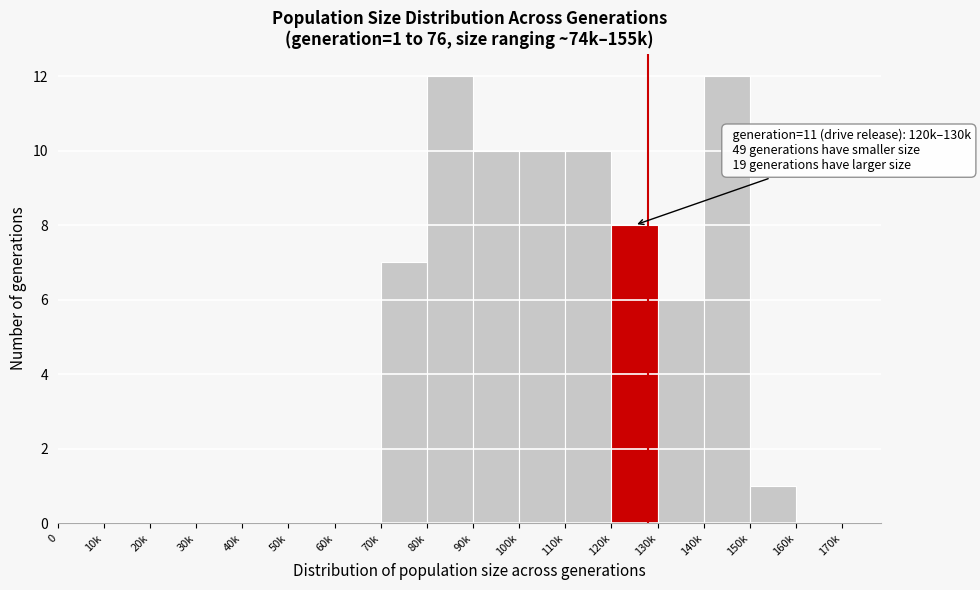

Reading left to right, list all the values displayed in this chart.

0=0	10k=0	20k=0	30k=0	40k=0	50k=0	60k=0	70k=7	80k=12	90k=10	100k=10	110k=10	120k=8	130k=6	140k=12	150k=1	160k=0